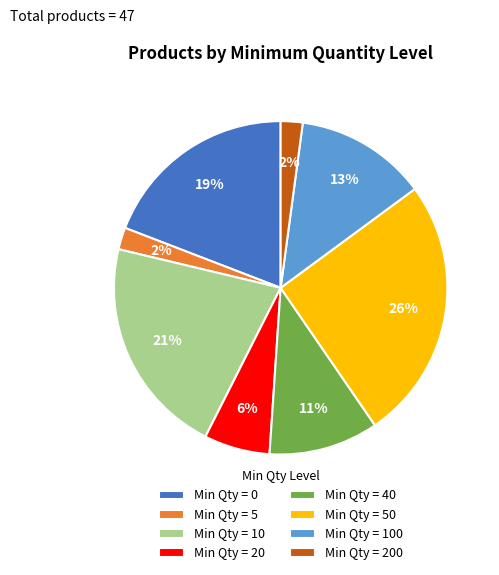

Which has a higher value, Min Qty = 10 or Min Qty = 200?

Min Qty = 10